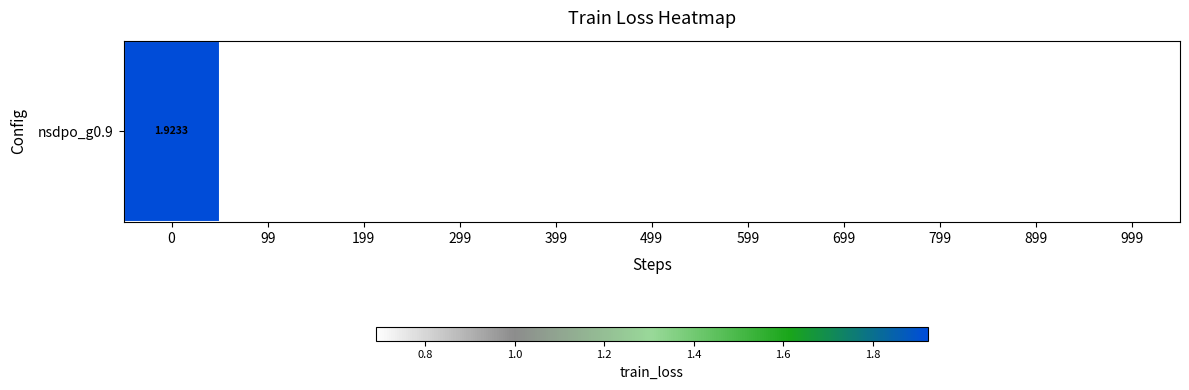

True or false: the data shows 0.7 at 599.

True